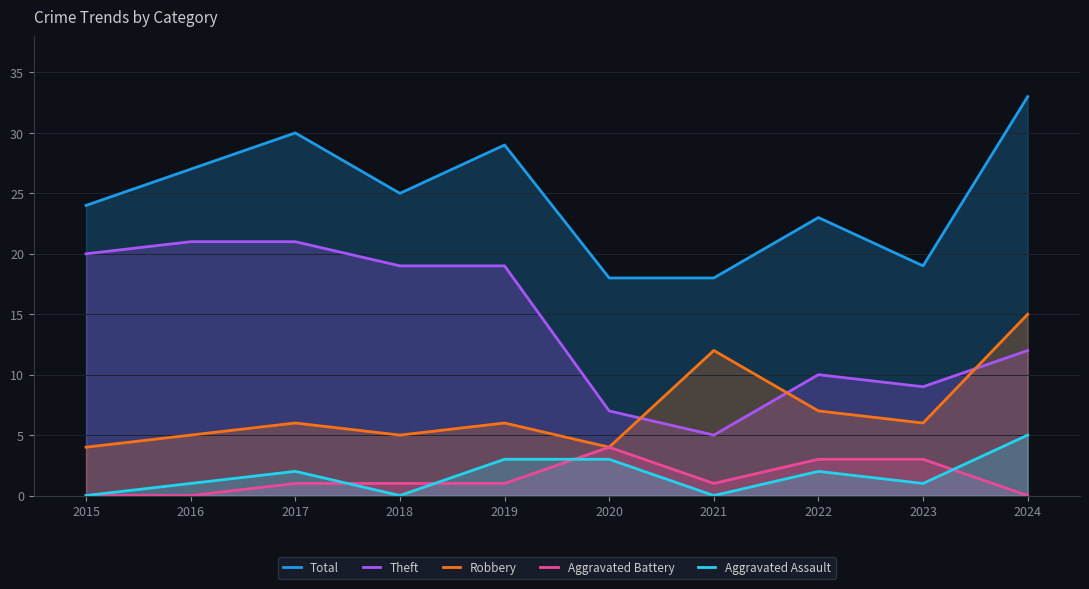

List the labels in order of Total value, largest first.

2024, 2017, 2019, 2016, 2018, 2015, 2022, 2023, 2020, 2021